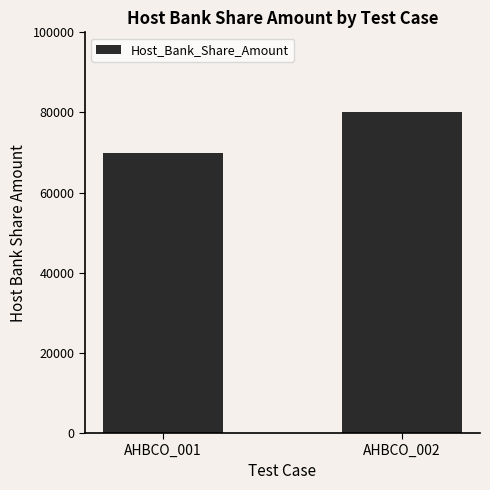

List the labels in order of value, smallest first.

AHBCO_001, AHBCO_002